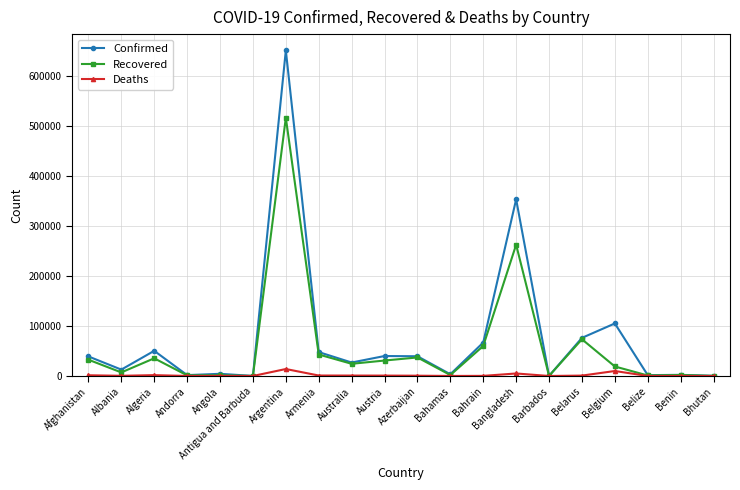

The Deaths series shows 0 at Bhutan. True or false?

True